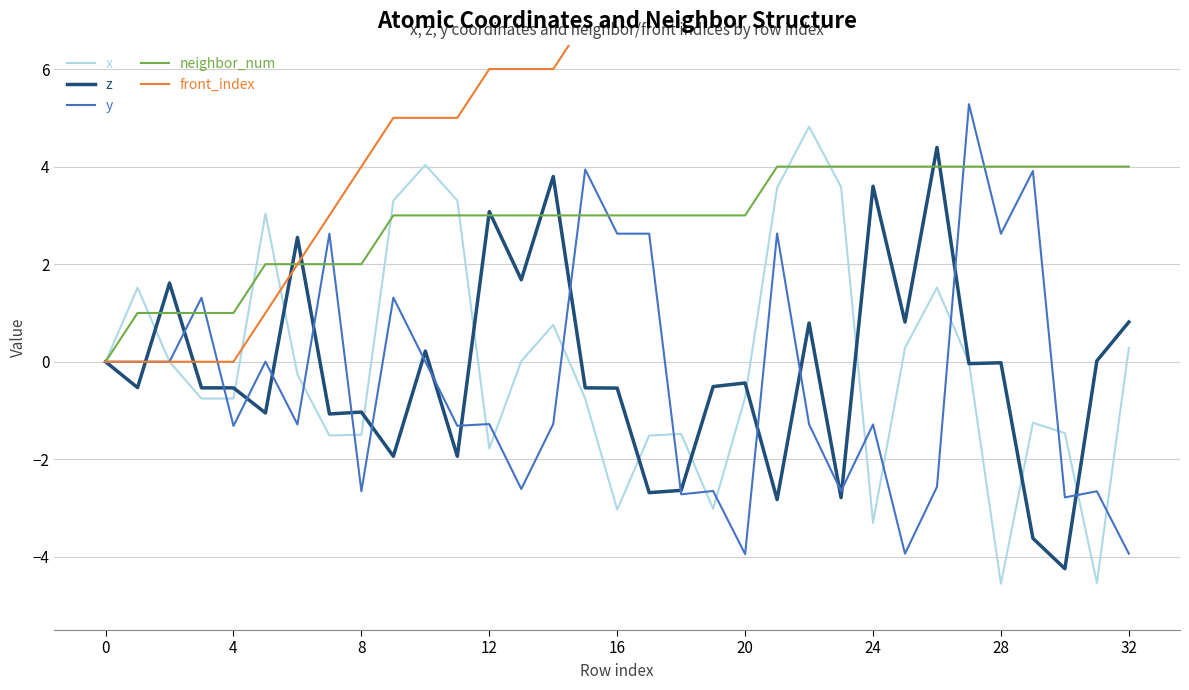

True or false: x and z intersect in this chart.

True